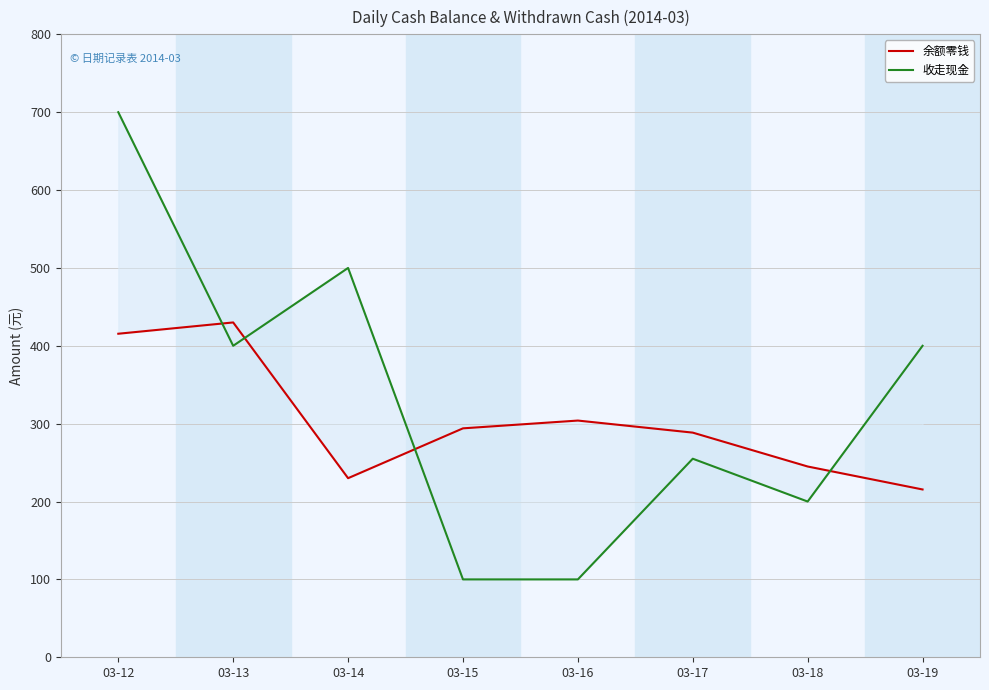

Which category has the lowest value across all series?

03-15